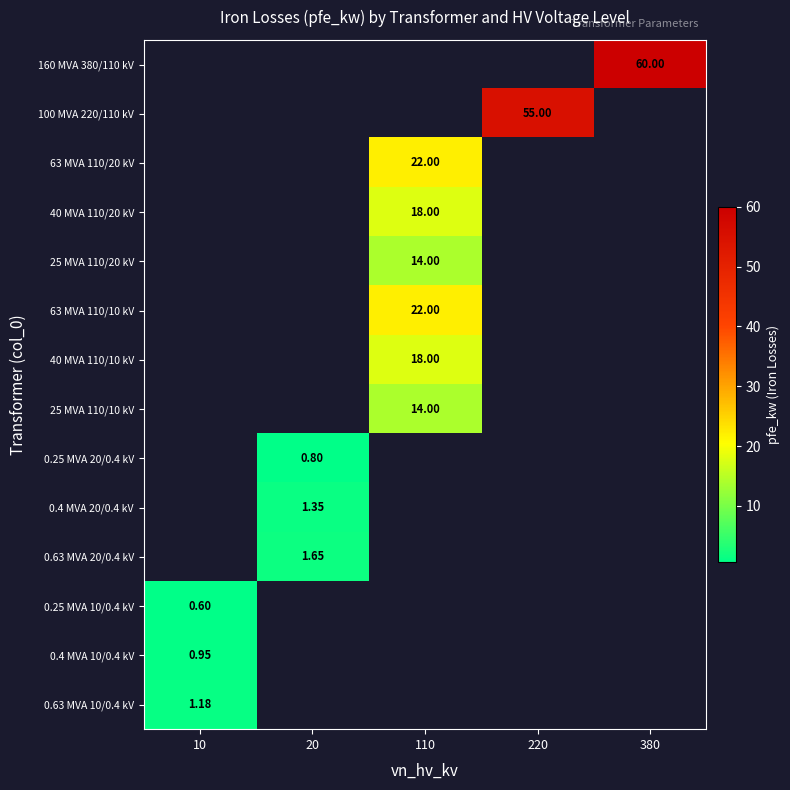

How many series are shown in this chart?

14